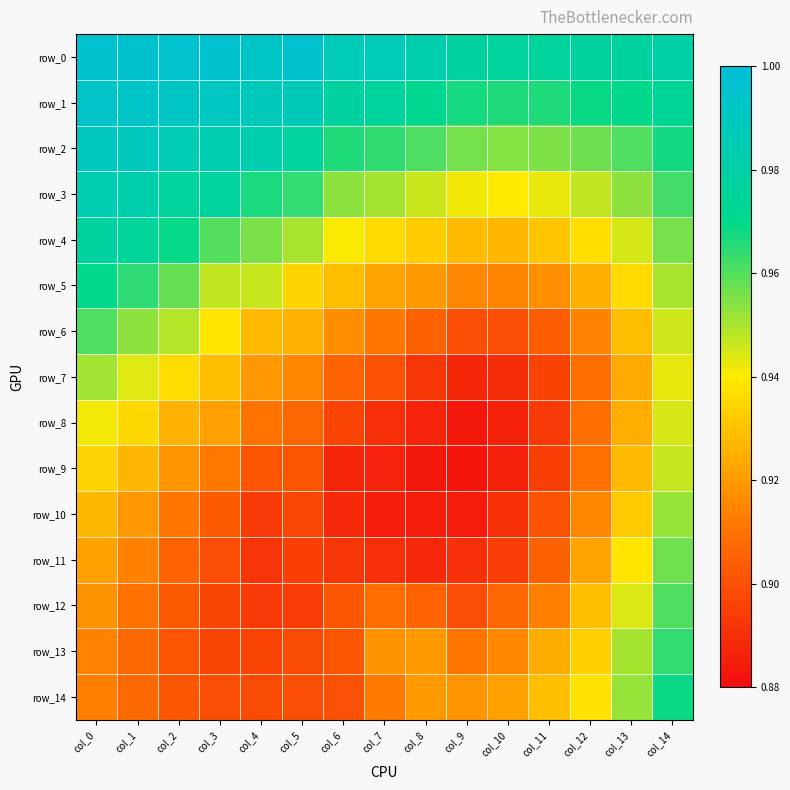

Which has a higher value, col_11 or col_4?

col_4